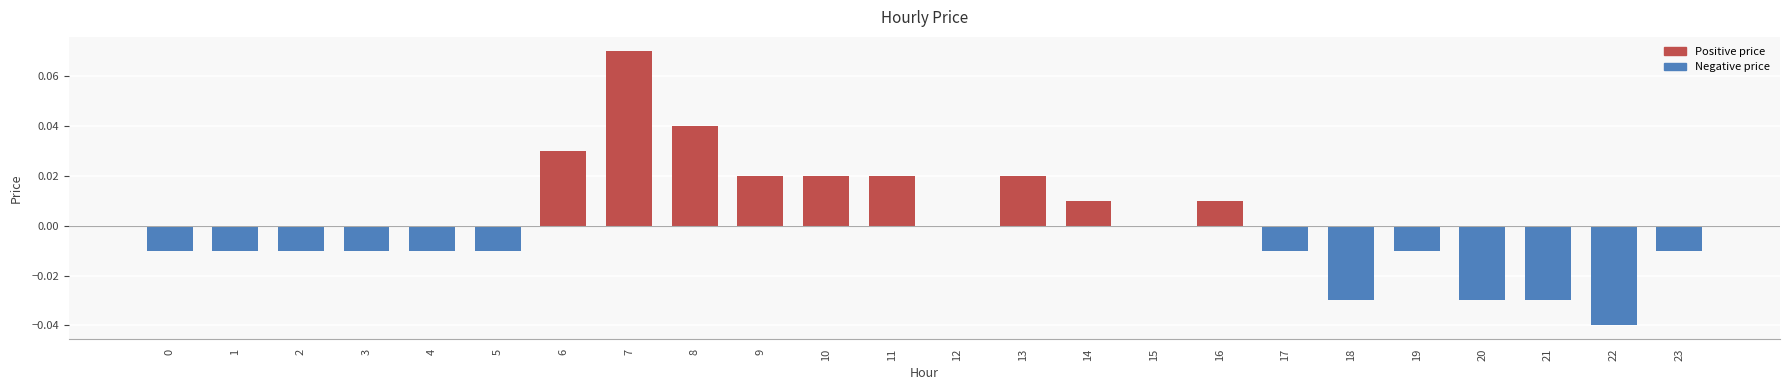

Between 22 and 6, which is larger?

6